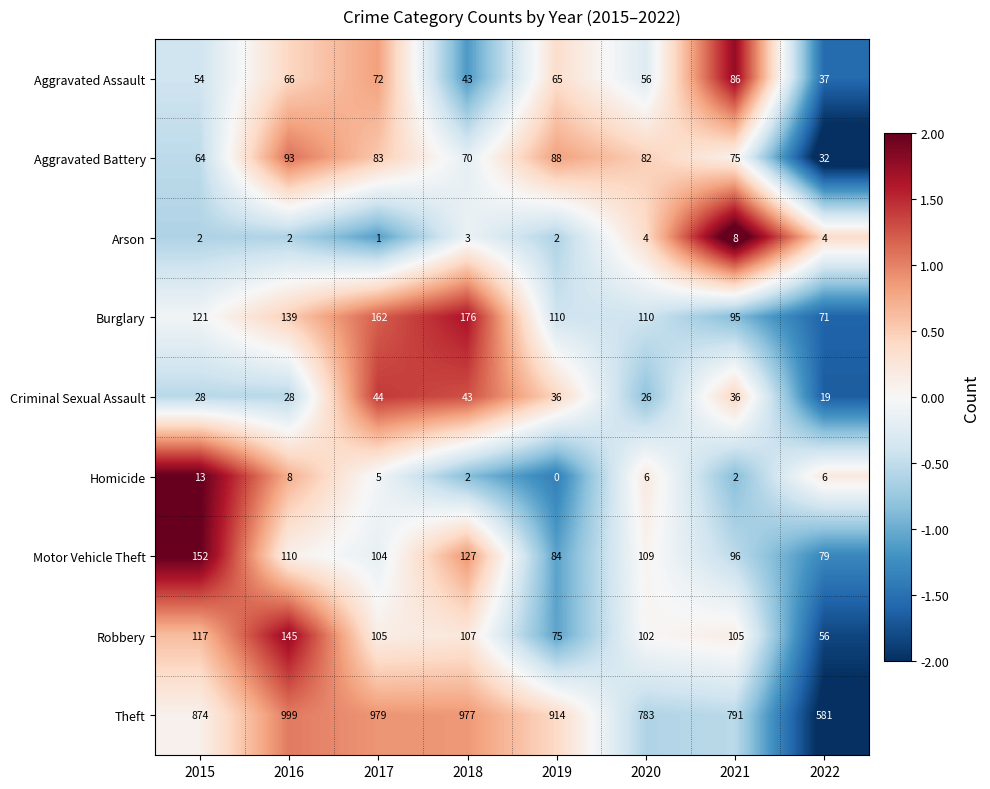

At which category is the sum across all series the highest?

2016